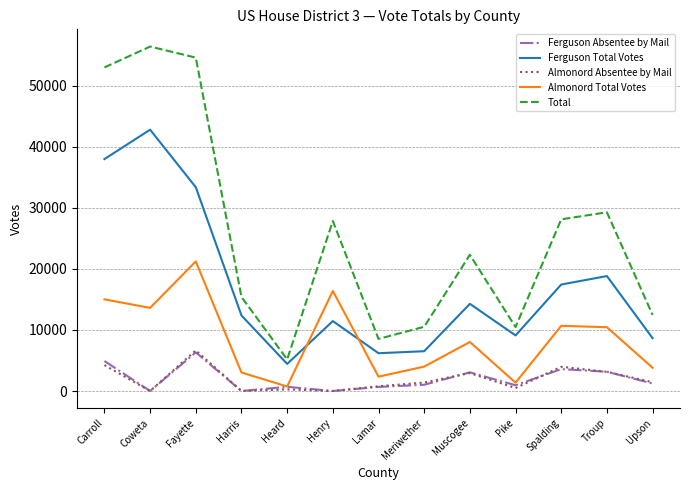

At which label does Almonord Absentee by Mail reach its peak?

Fayette